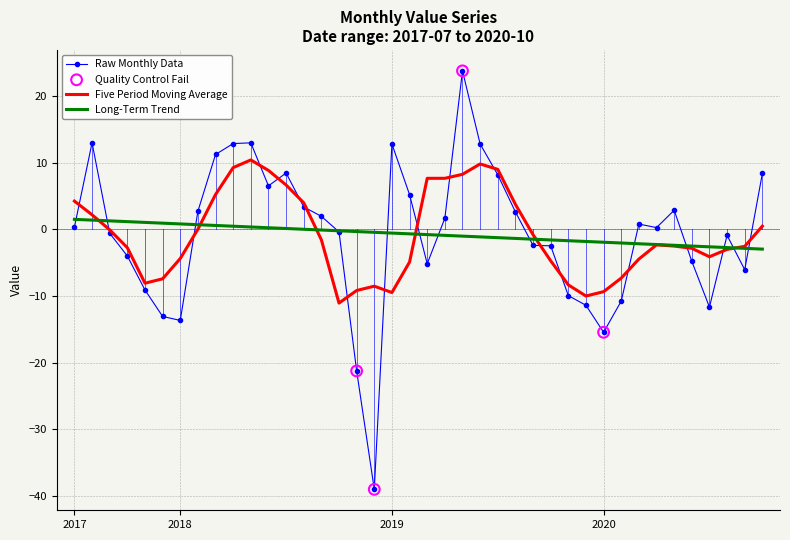

What is the smallest value displayed?

-39.0